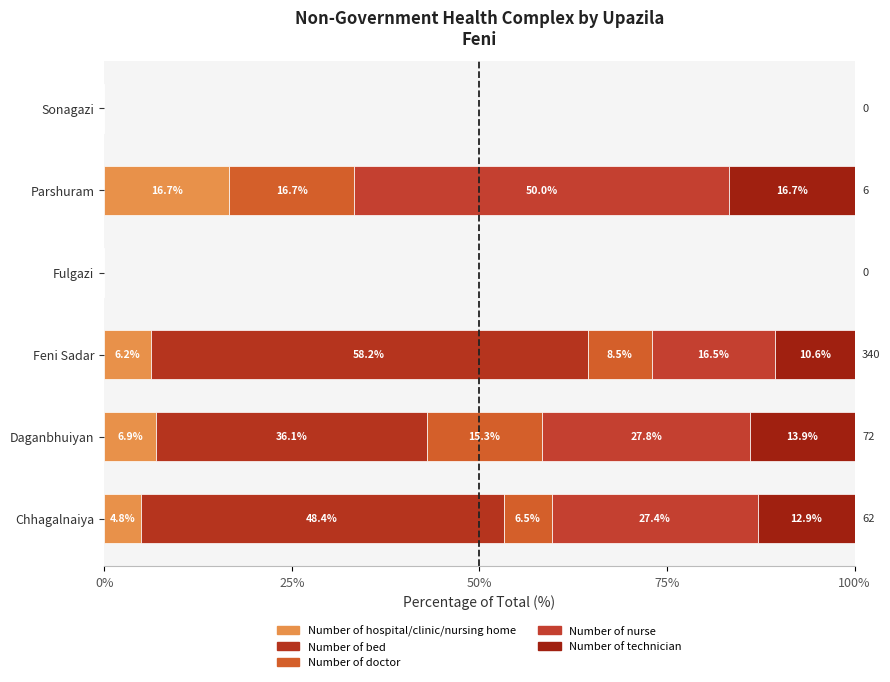

How many values in the Number of hospital/clinic/nursing home series exceed 6?

3